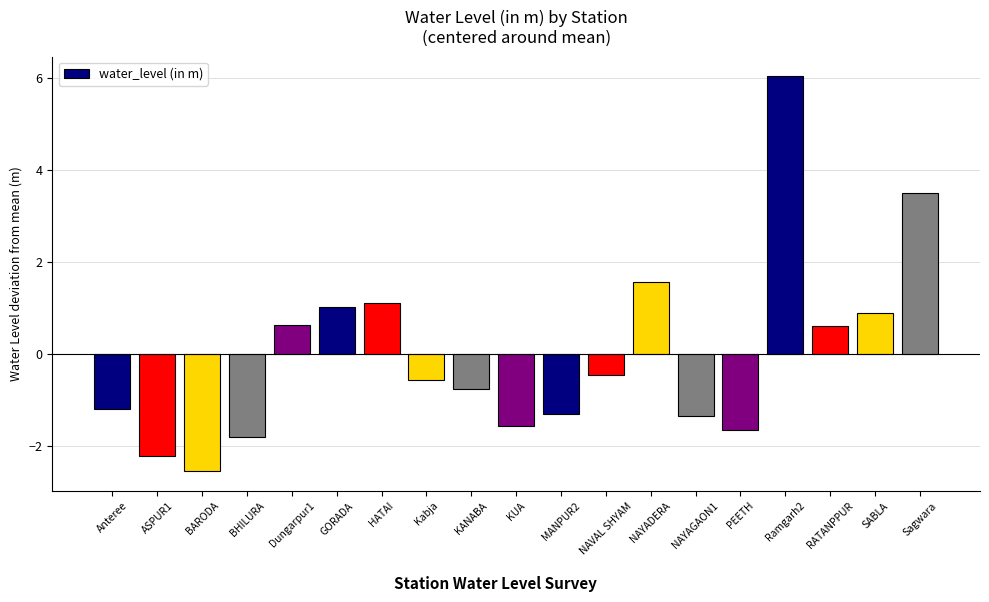

What position from the left is PEETH?

15